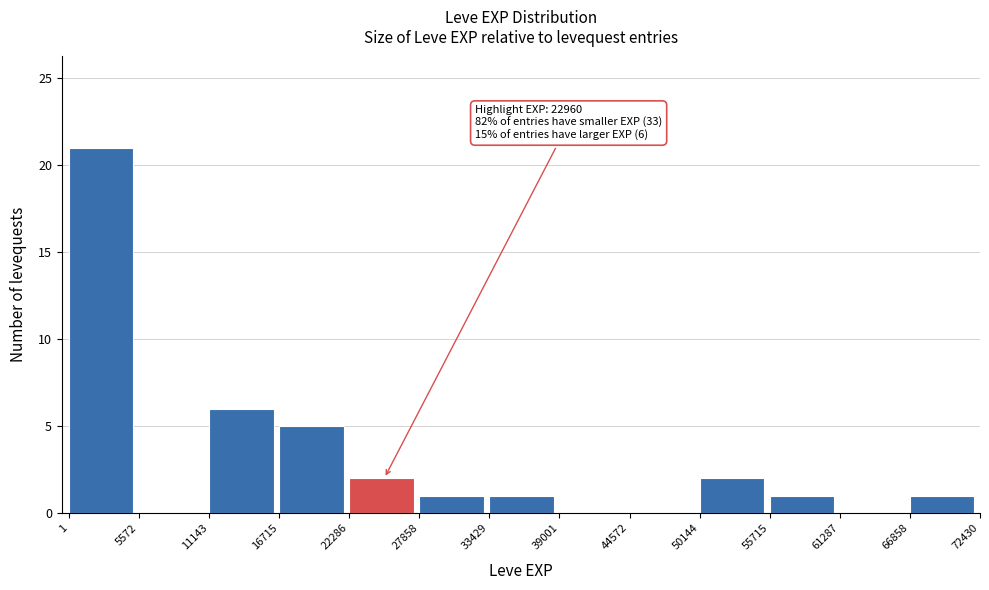

Which range on the x-axis has the tallest bar?

1 to 5572